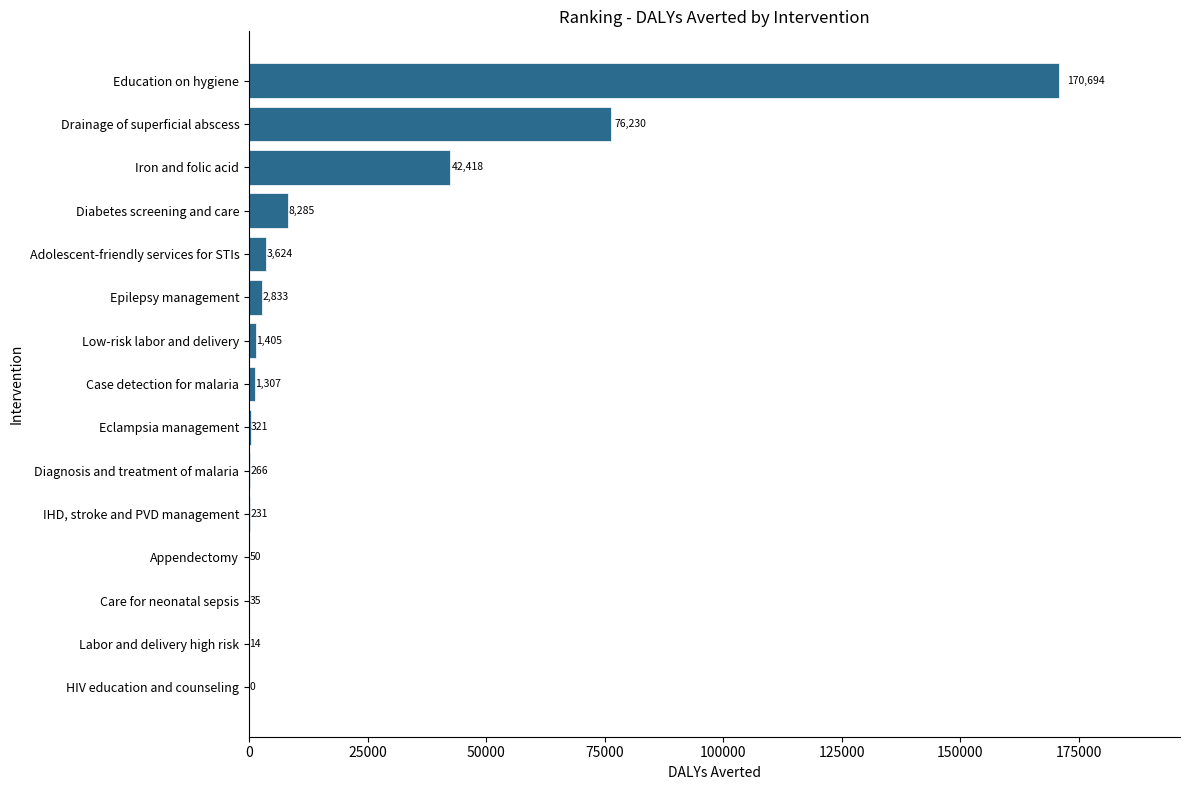

What value does the data have at Low-risk labor and delivery?

1405.1